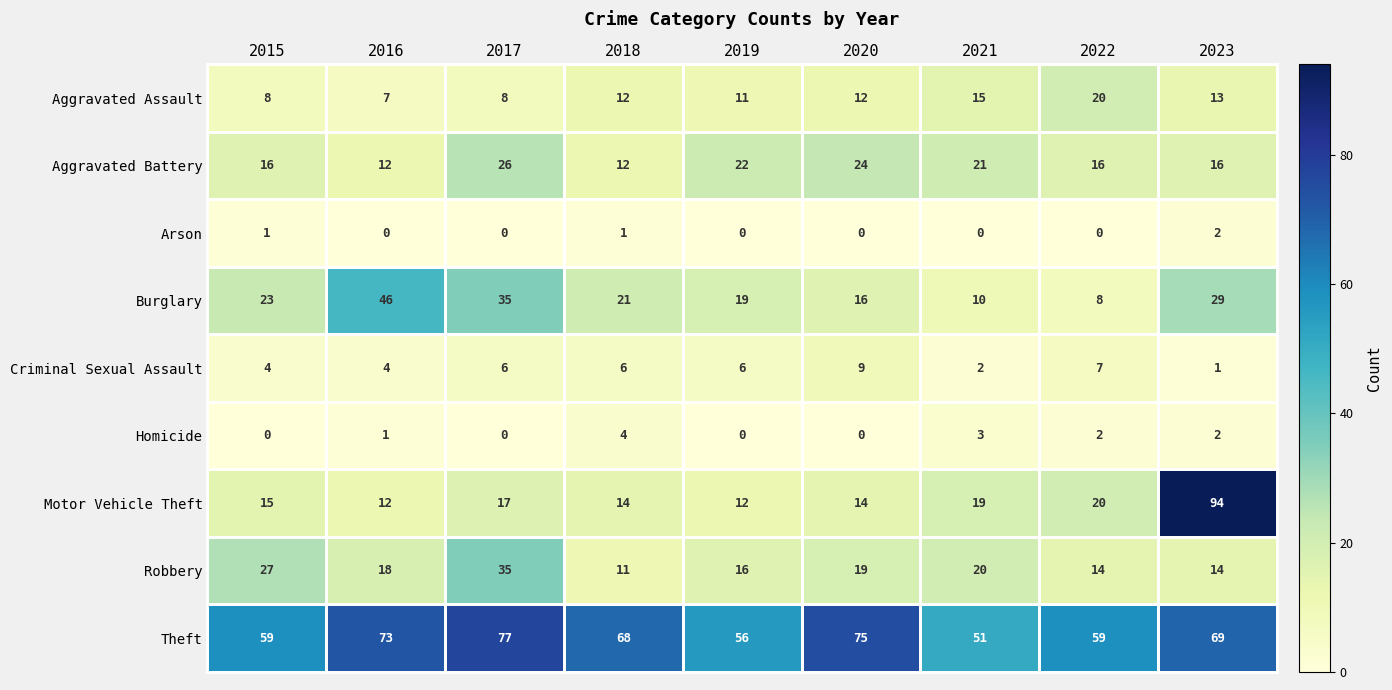

What is the difference between the maximum and minimum values in the Burglary series?

38